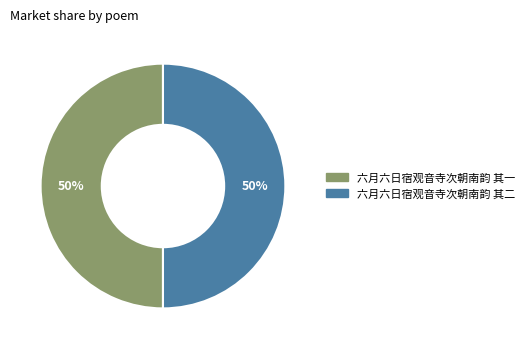

Combined, do 六月六日宿观音寺次朝南韵 其二 and 六月六日宿观音寺次朝南韵 其一 account for over 50%?

Yes